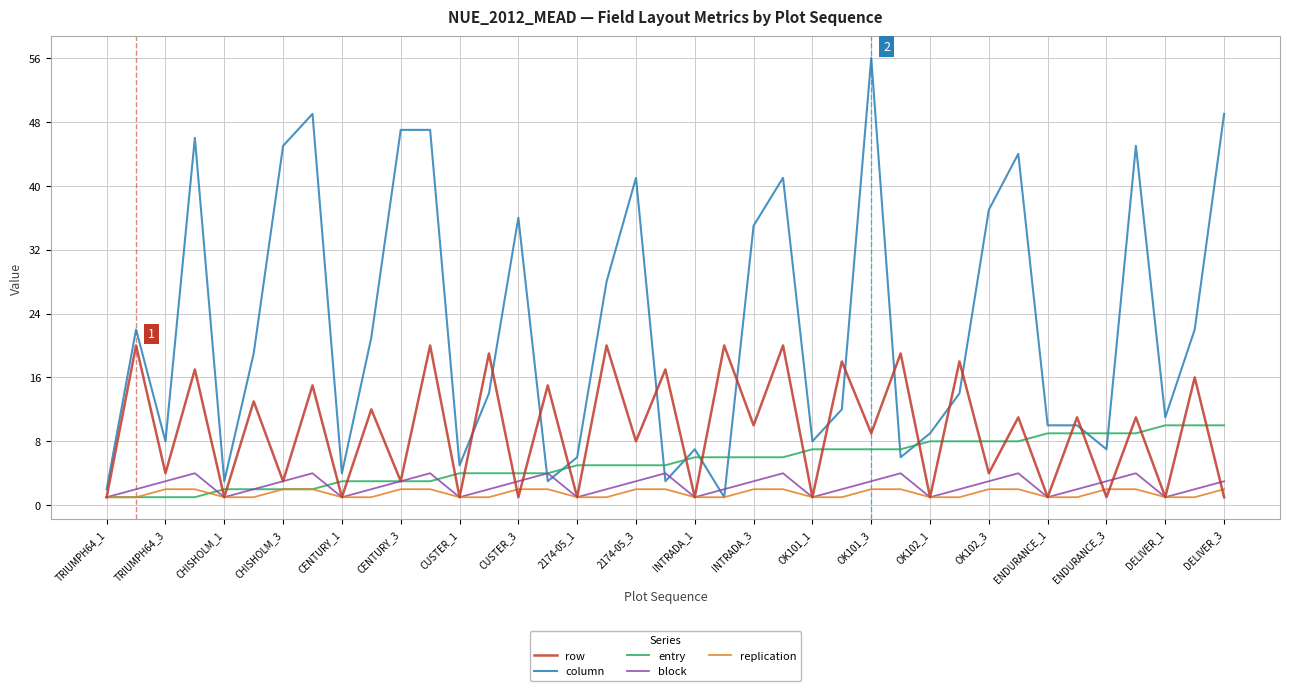

What is the greatest value displayed?

56